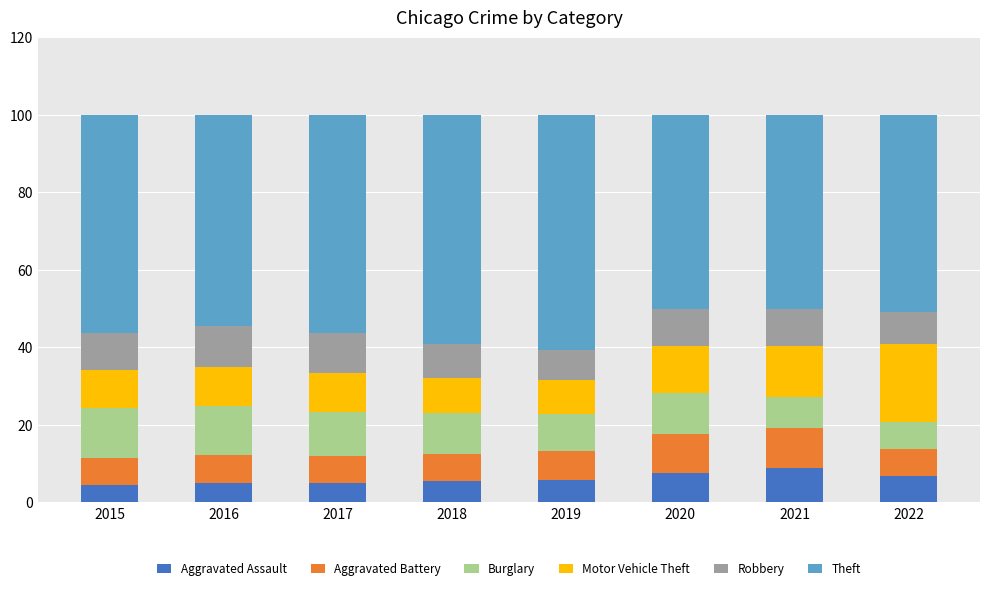

Which has a higher value, 2019 or 2016?

2019